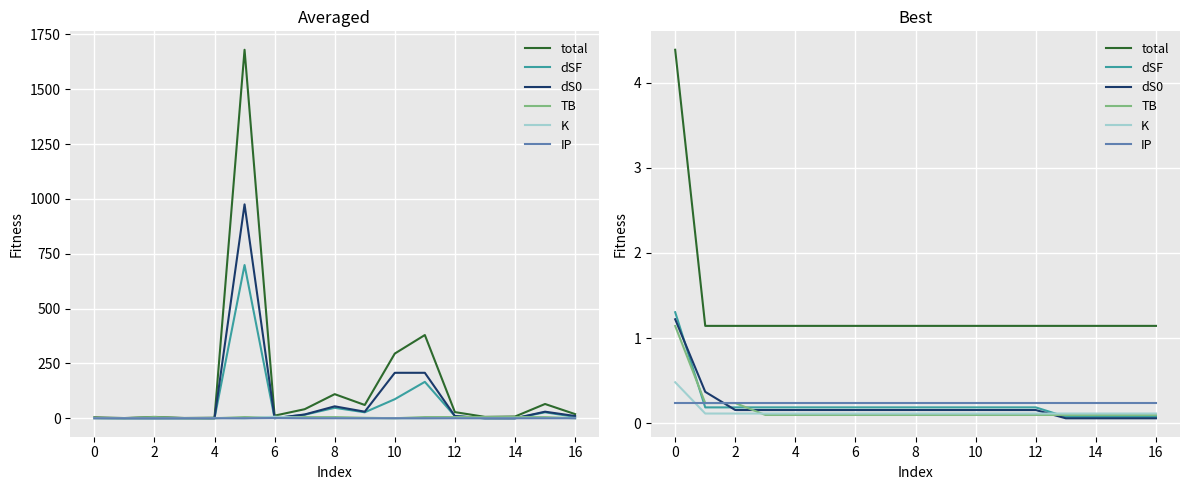

After their last crossing, which series has the higher values: TB or K?

K